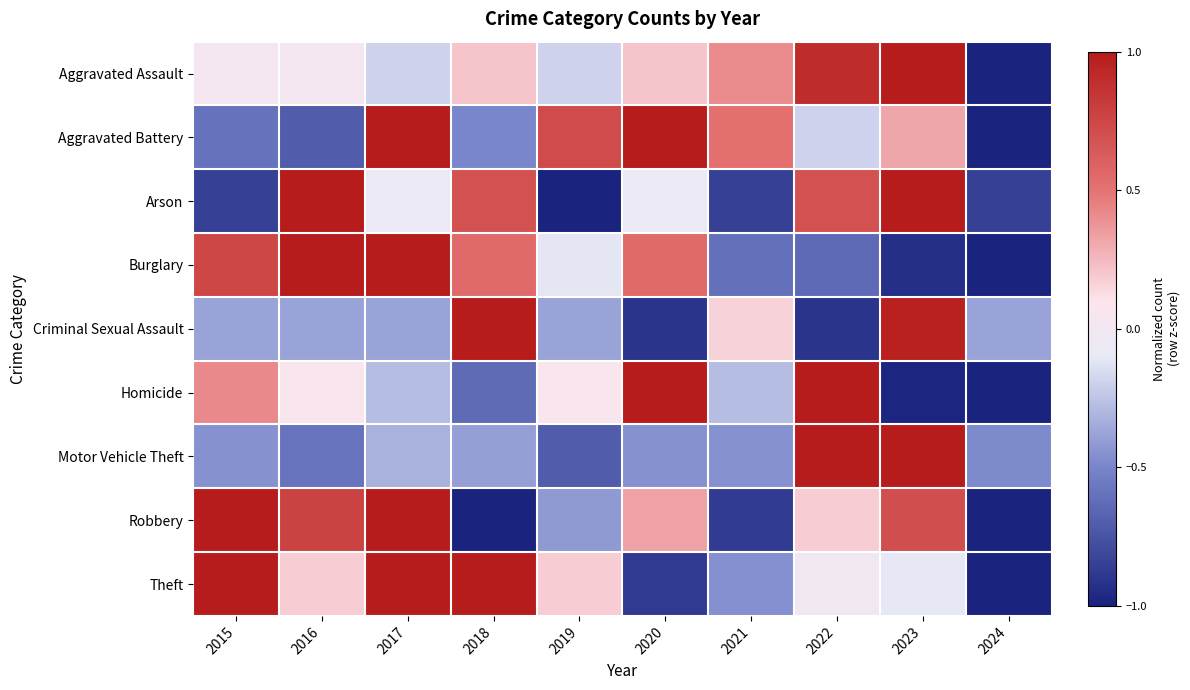

Reading left to right, extract all data points from this chart.

Aggravated Assault: 2015=0.0	2016=0.0	2017=-0.2	2018=0.2	2019=-0.2	2020=0.2	2021=0.4	2022=0.9	2023=1.0	2024=-1.0
Aggravated Battery: 2015=-0.6	2016=-0.7	2017=1.0	2018=-0.5	2019=0.7	2020=1.0	2021=0.5	2022=-0.2	2023=0.3	2024=-1.0
Arson: 2015=-0.8	2016=1.0	2017=-0.1	2018=0.7	2019=-1.0	2020=-0.1	2021=-0.8	2022=0.7	2023=1.0	2024=-0.8
Burglary: 2015=0.7	2016=1.0	2017=1.0	2018=0.5	2019=-0.1	2020=0.5	2021=-0.6	2022=-0.6	2023=-0.9	2024=-1.0
Criminal Sexual Assault: 2015=-0.4	2016=-0.4	2017=-0.4	2018=1.0	2019=-0.4	2020=-0.9	2021=0.2	2022=-0.9	2023=1.0	2024=-0.4
Homicide: 2015=0.4	2016=0.1	2017=-0.3	2018=-0.6	2019=0.1	2020=1.0	2021=-0.3	2022=1.0	2023=-1.0	2024=-1.0
Motor Vehicle Theft: 2015=-0.4	2016=-0.6	2017=-0.3	2018=-0.4	2019=-0.7	2020=-0.4	2021=-0.4	2022=1.0	2023=1.0	2024=-0.5
Robbery: 2015=1.0	2016=0.8	2017=1.0	2018=-1.0	2019=-0.4	2020=0.3	2021=-0.9	2022=0.2	2023=0.7	2024=-1.0
Theft: 2015=1.0	2016=0.2	2017=1.0	2018=1.0	2019=0.2	2020=-0.9	2021=-0.5	2022=-0.0	2023=-0.1	2024=-1.0